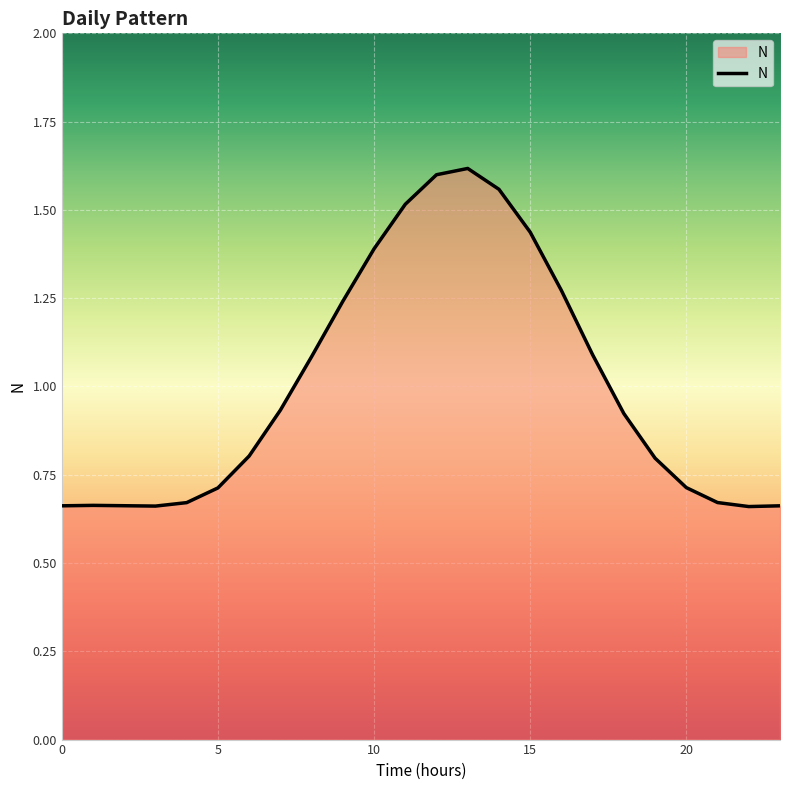

What is the difference between the maximum and minimum values?

1.0